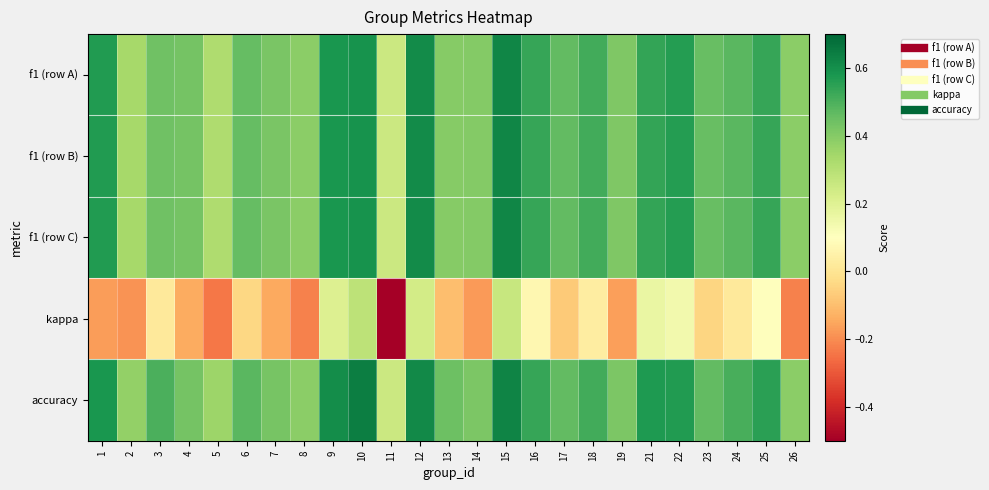

What is the total value across all series at 23?

1.8